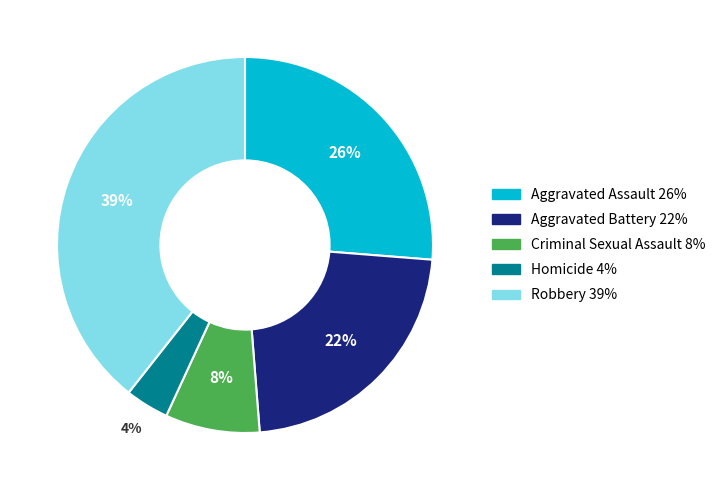

Is Aggravated Battery the majority of the pie?

No